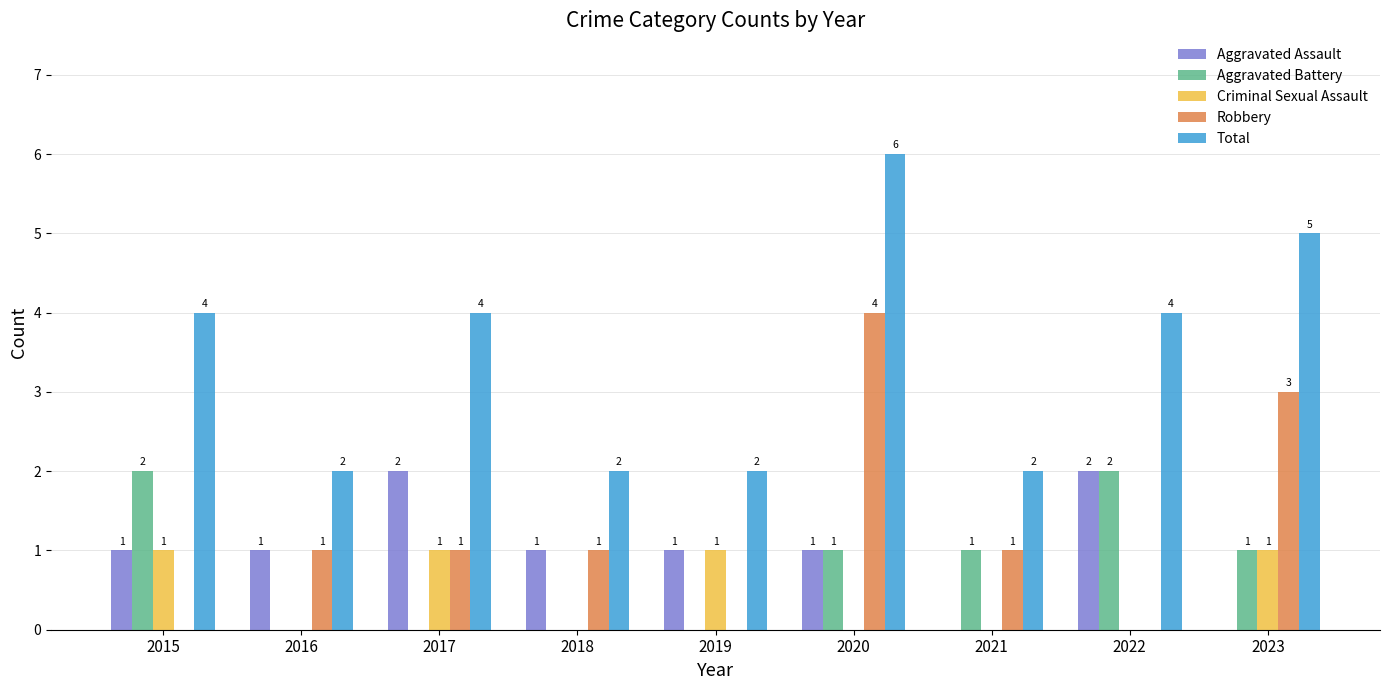

The Aggravated Assault series shows 2 at 2019. True or false?

False